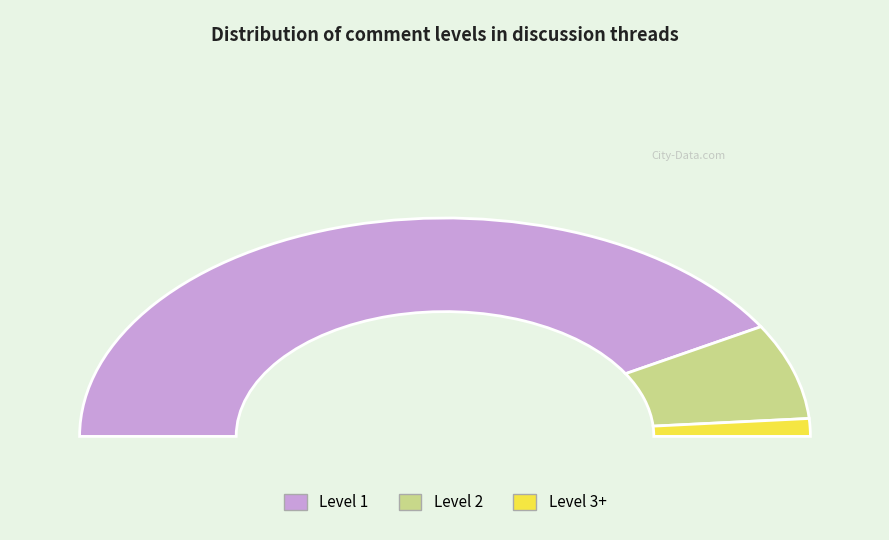

Which slice is the smallest?

Level 3+